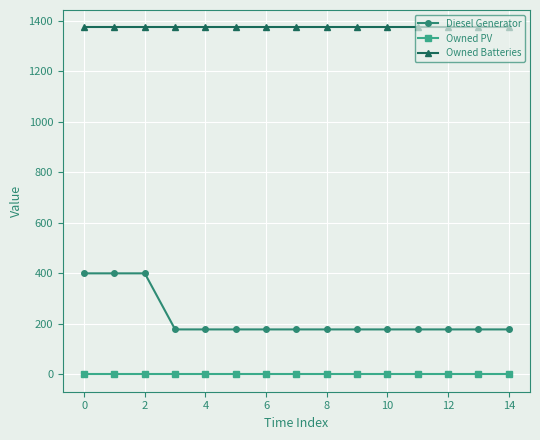

Which series has the widest spread of values?

Diesel Generator